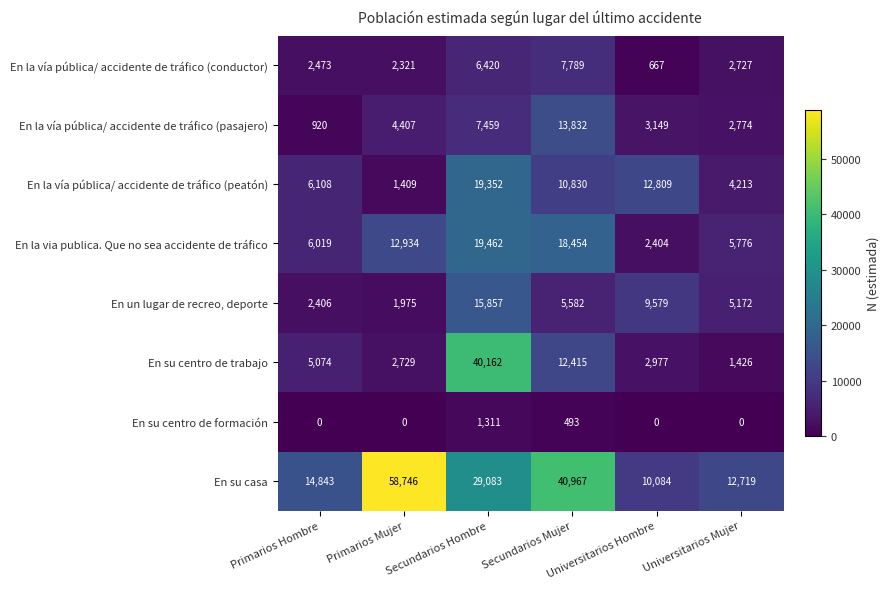

What is the total value across all series at Secundarios Hombre?

139106